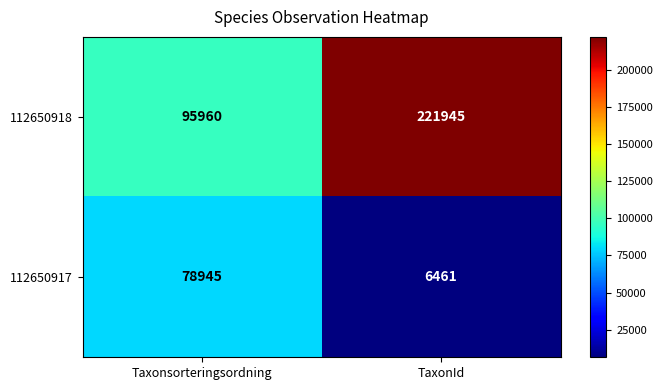

What is the greatest value displayed?

221945